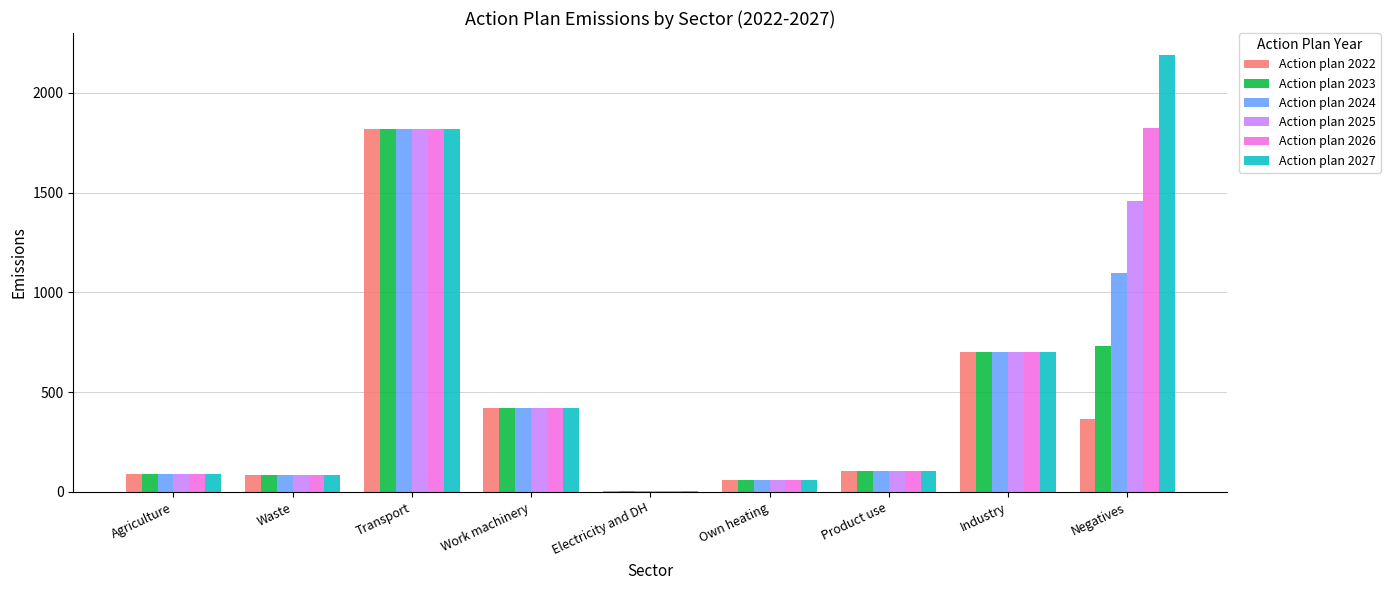

How many groups of bars are there?

9